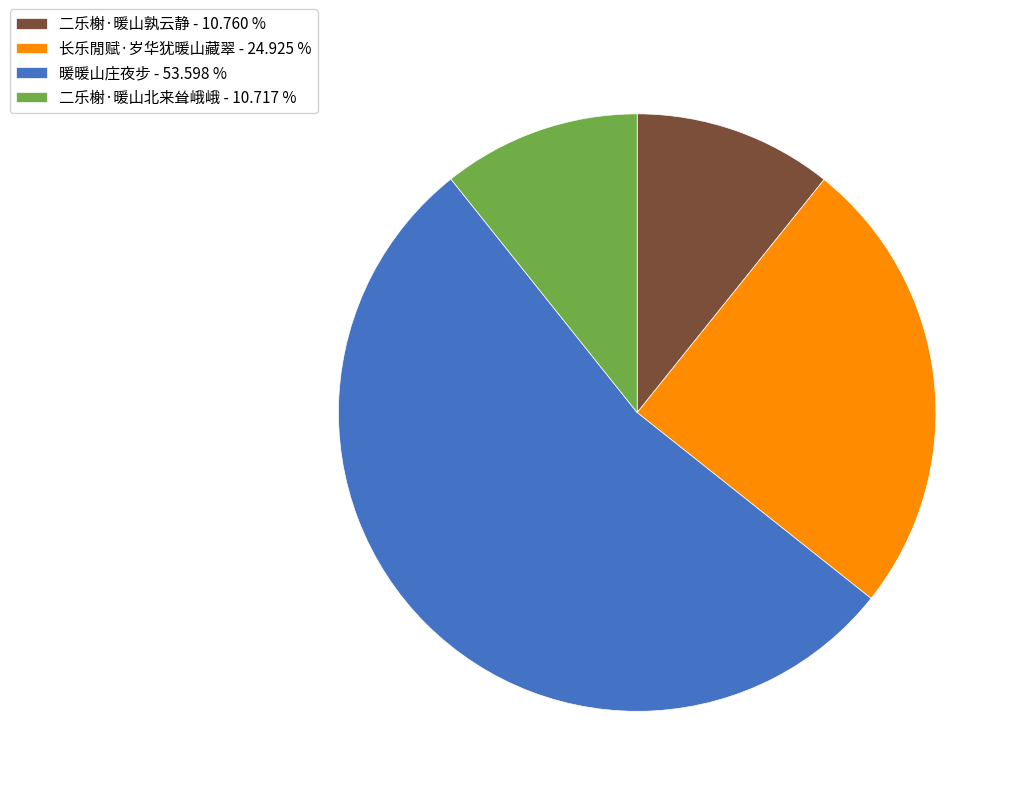

Is it true that 二乐榭·暖山北来耸峨峨 is 3% of the pie?

False